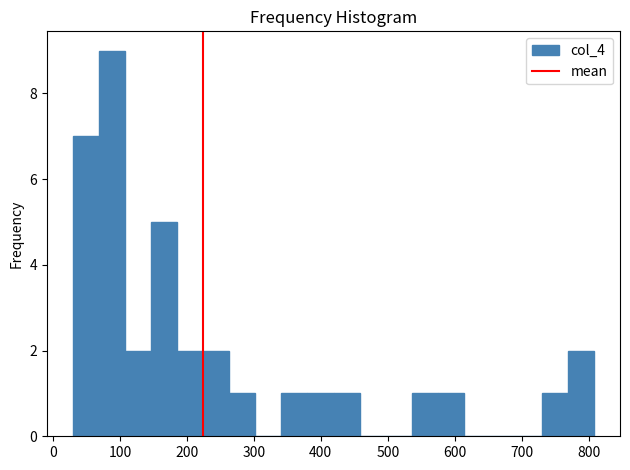

Around what value on the x-axis is the tallest bar? Give the approximate position of its centre, as read against the axis.

90